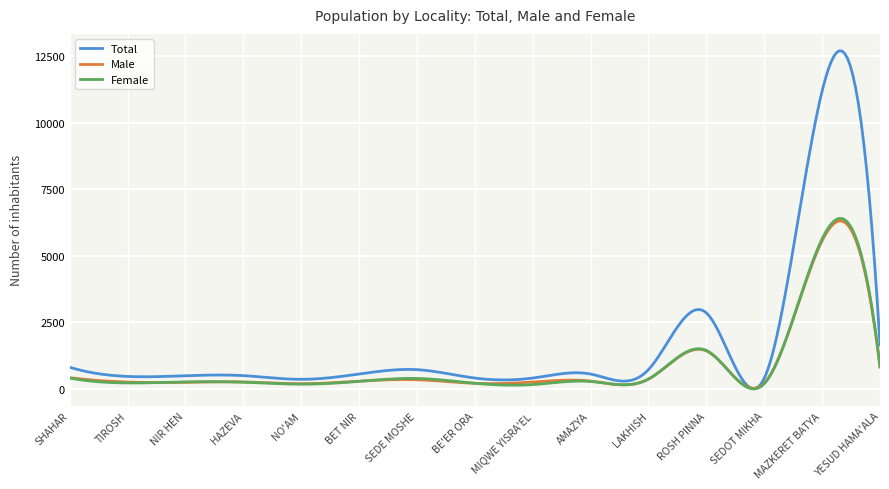

Which series has the largest total across all categories?

Total